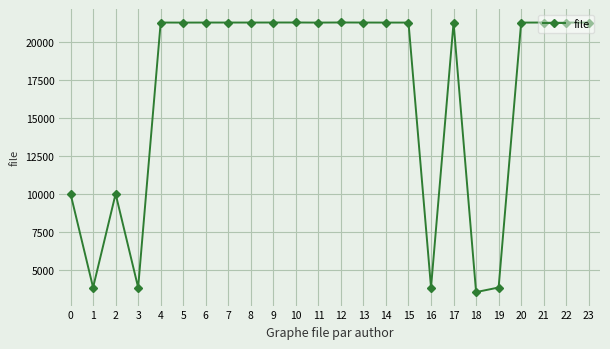

What is the ratio of the value at 7 to the value at 23?

1.0